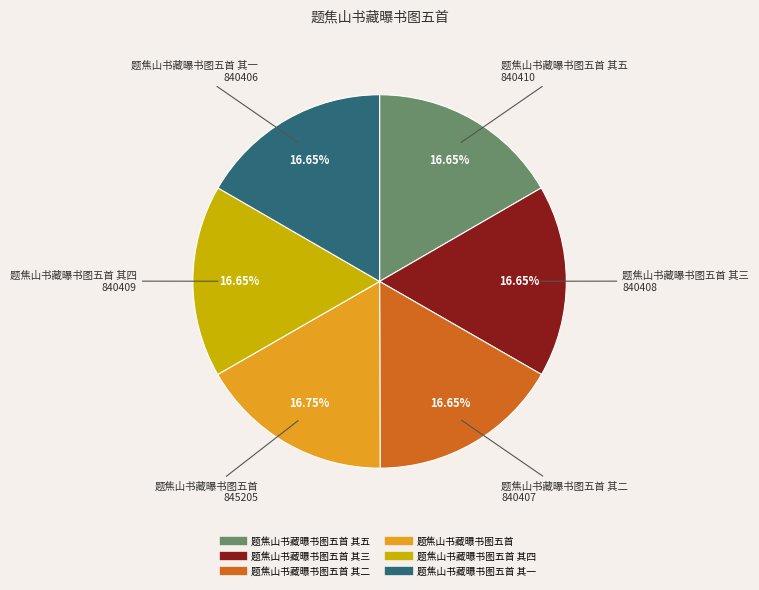

Is there a majority slice in this chart?

No